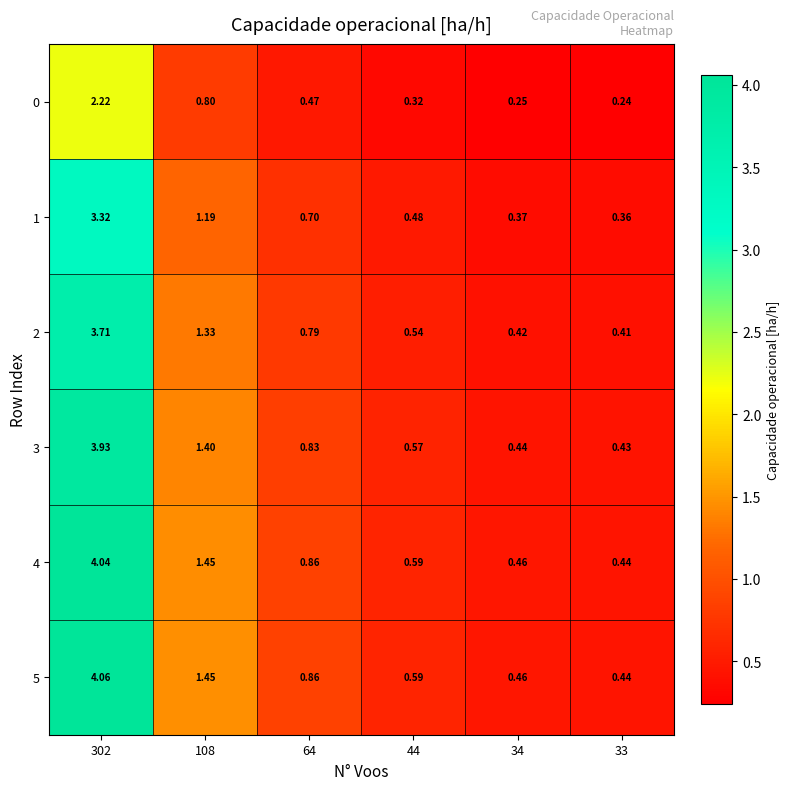

Is the value of 0 at 108 greater than the value of 2 at 64?

Yes